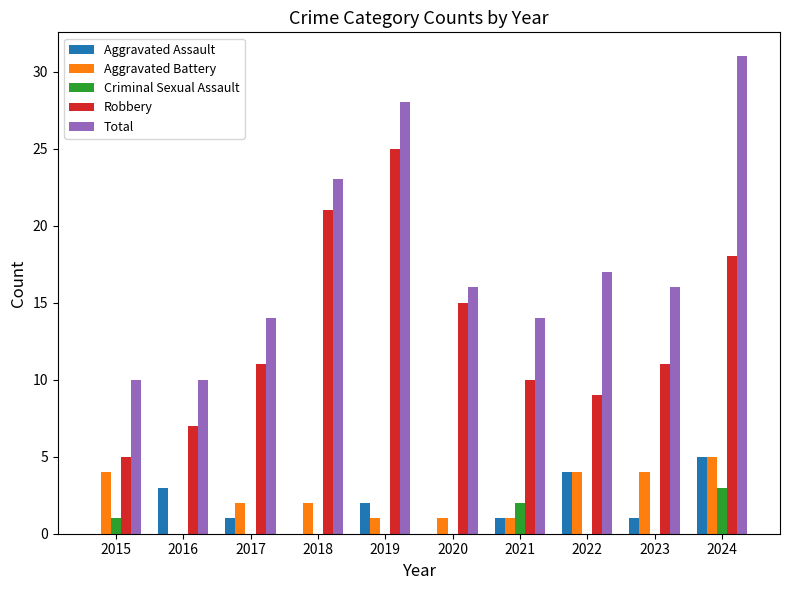

Which category has the highest value in the Criminal Sexual Assault series?

2024